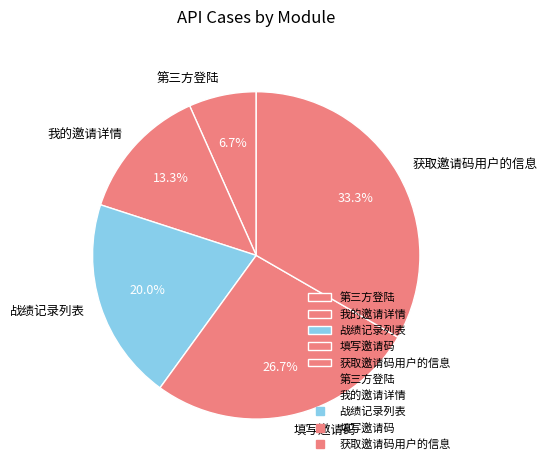

True or false: 我的邀请详情 accounts for 13% of the total.

True